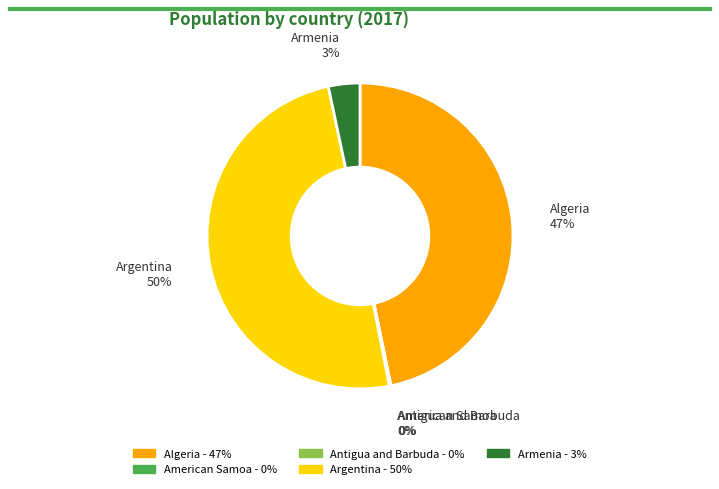

To the nearest percent, what percentage of the pie is Armenia?

3%